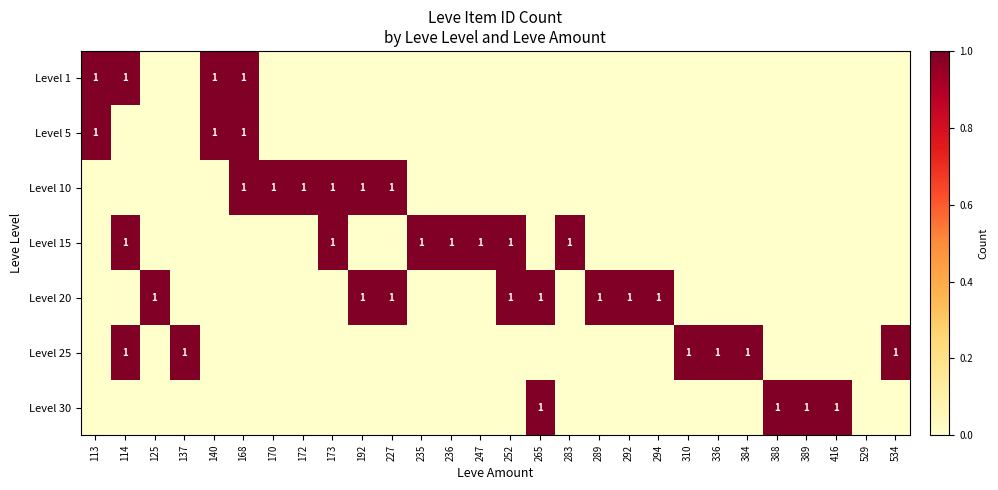

The value of Level 10 at 192 is 1. True or false?

True